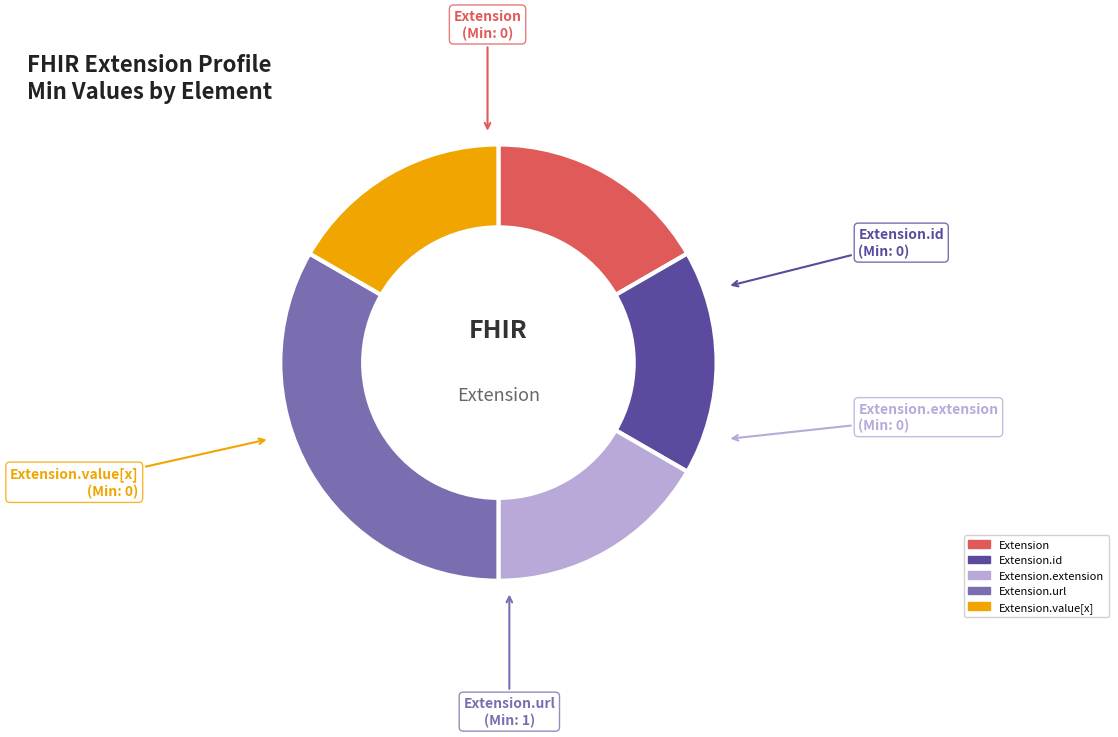

What is the largest slice in the pie chart?

Extension.url